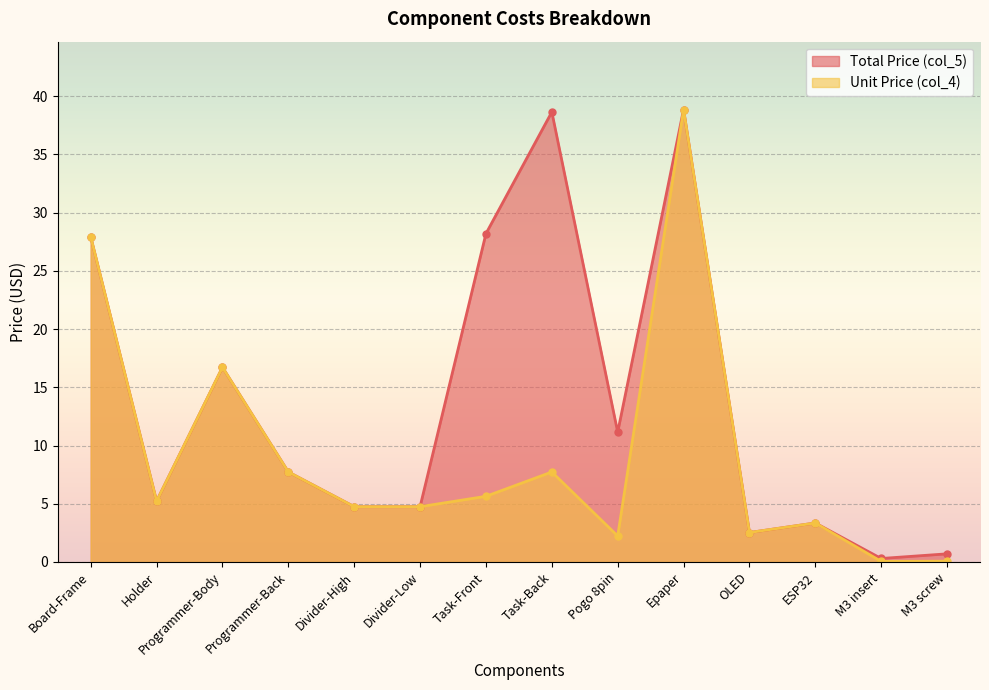

How many lines are shown in the chart?

2